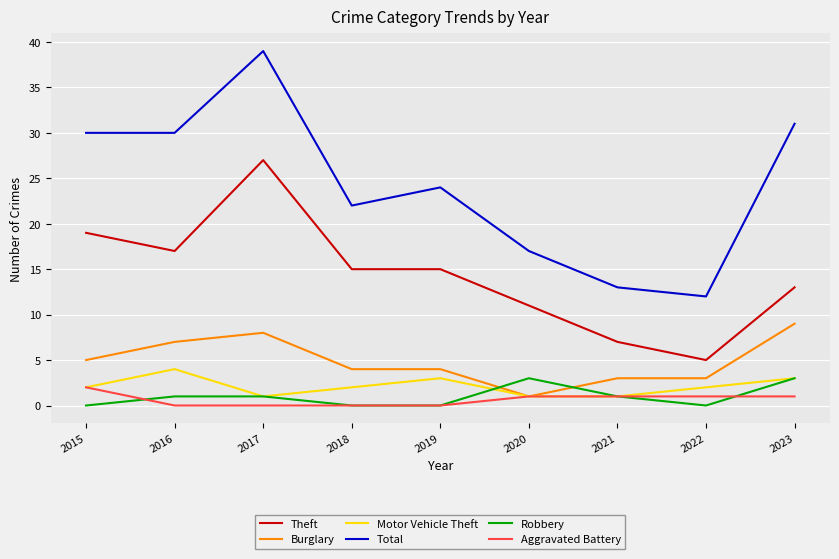

The Theft series shows 5 at 2022. True or false?

True